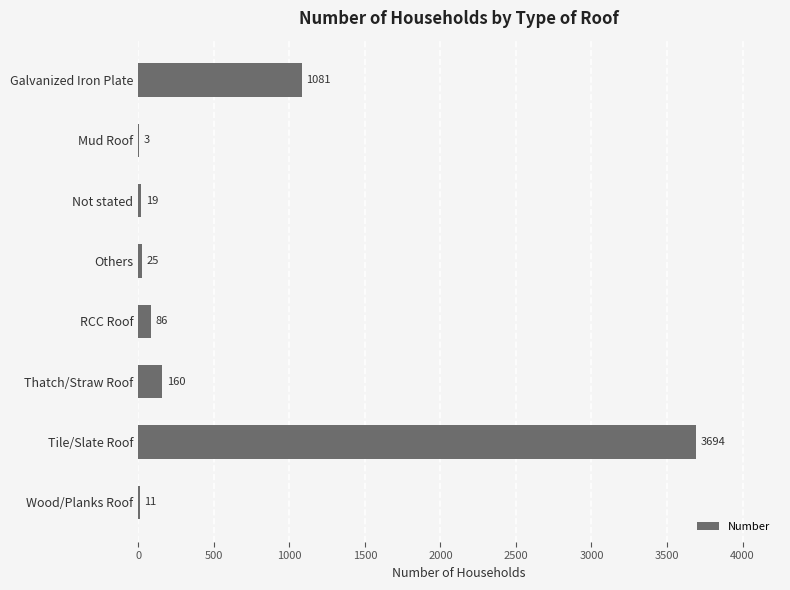

Reading top to bottom, transcribe all the data shown in this chart.

Galvanized Iron Plate=1081	Mud Roof=3	Not stated=19	Others=25	RCC Roof=86	Thatch/Straw Roof=160	Tile/Slate Roof=3694	Wood/Planks Roof=11